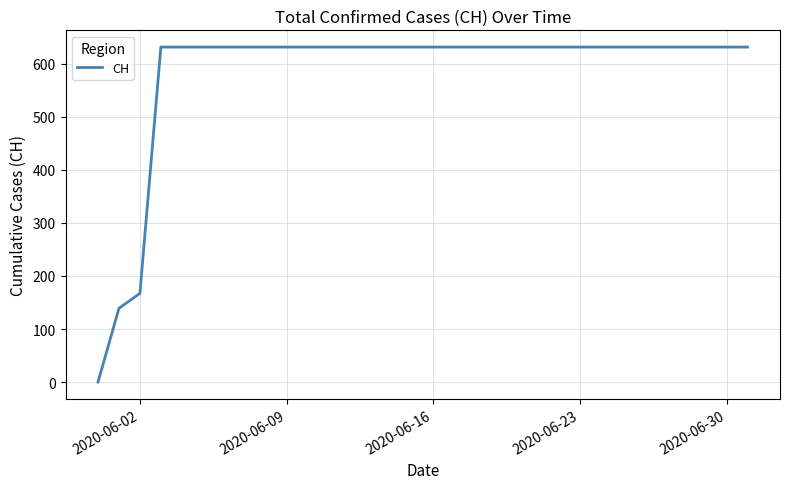

What is the difference between the maximum and minimum values?

631